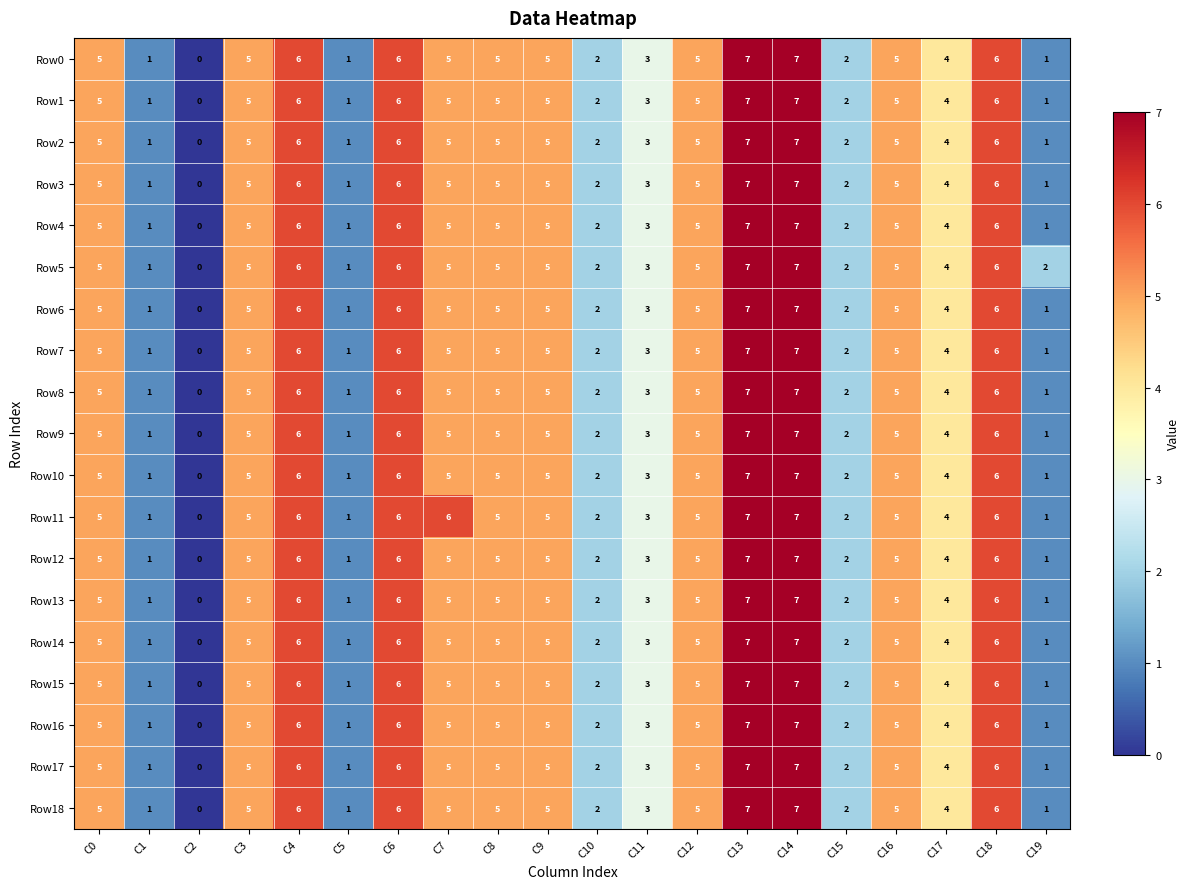

What is the total value across all series at C5?

19